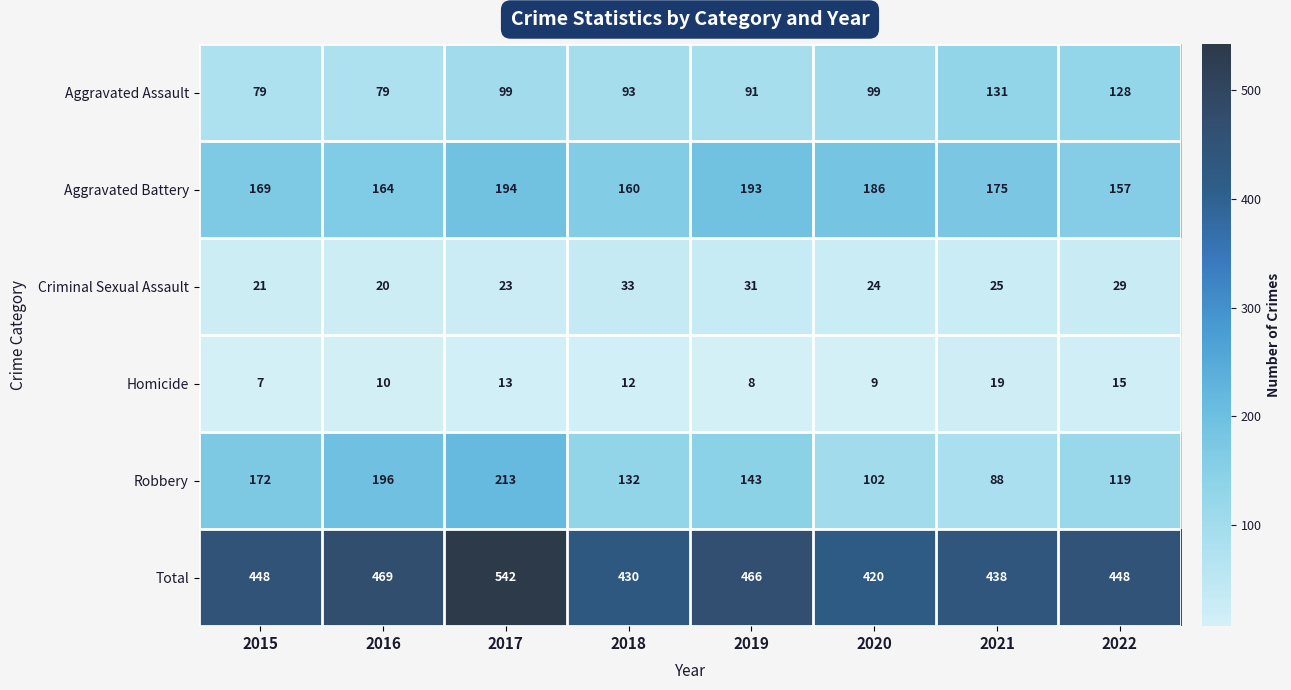

At how many categories does at least one series exceed 64?

8